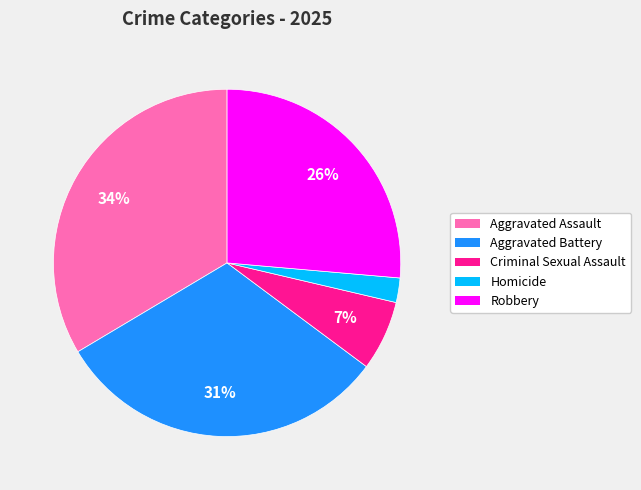

Which has a higher value, Robbery or Aggravated Battery?

Aggravated Battery